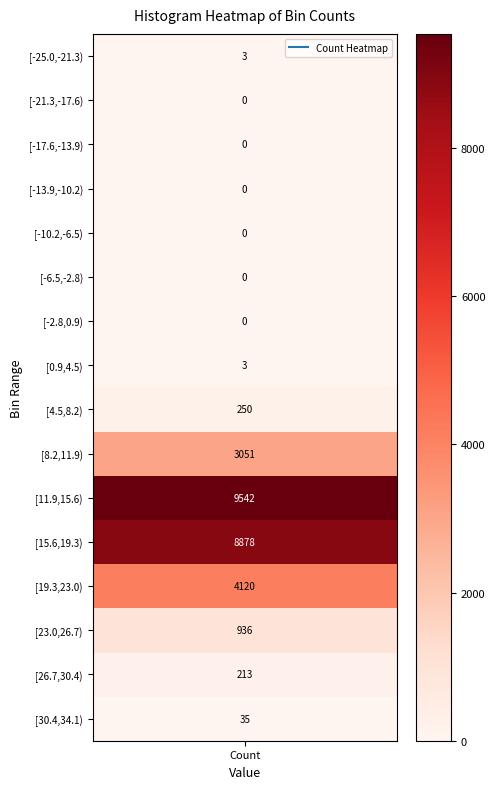

Between 4 and 15, which series saw the biggest shift?

[-25.0, -21.31)